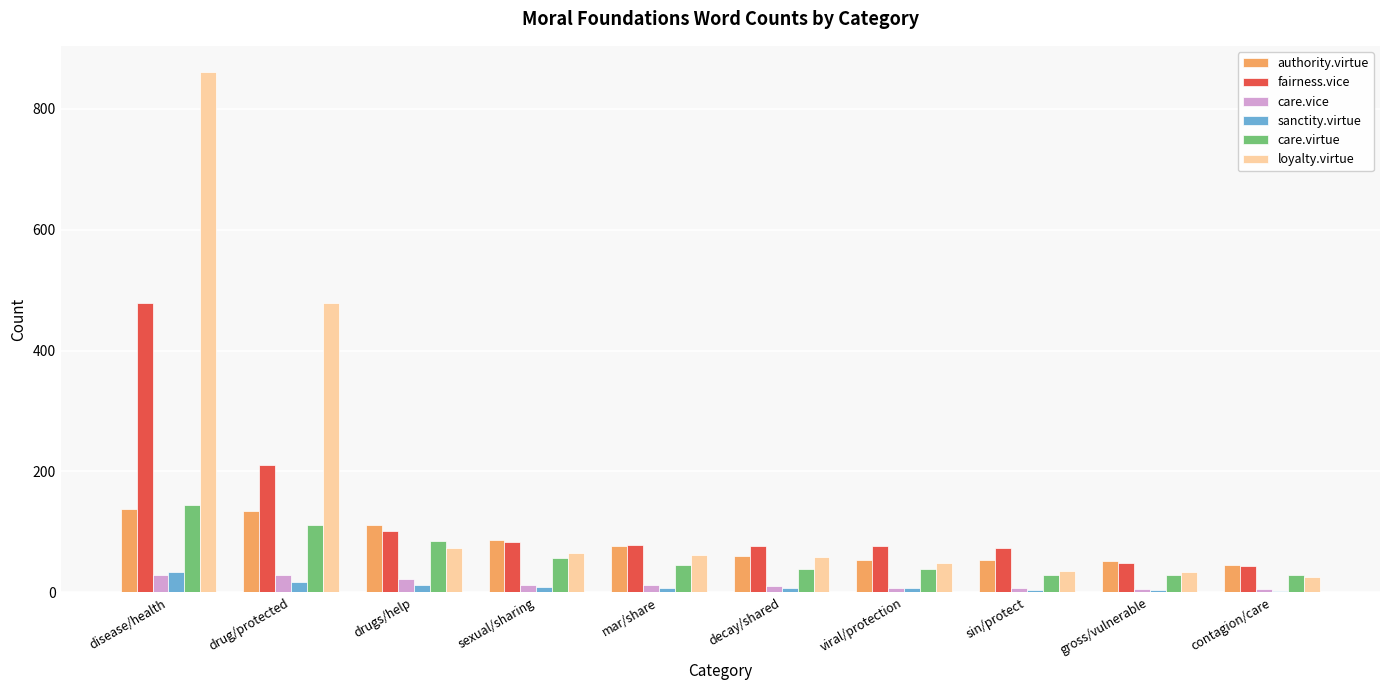

What is the spread (max minus min) of values at disease/health?

832